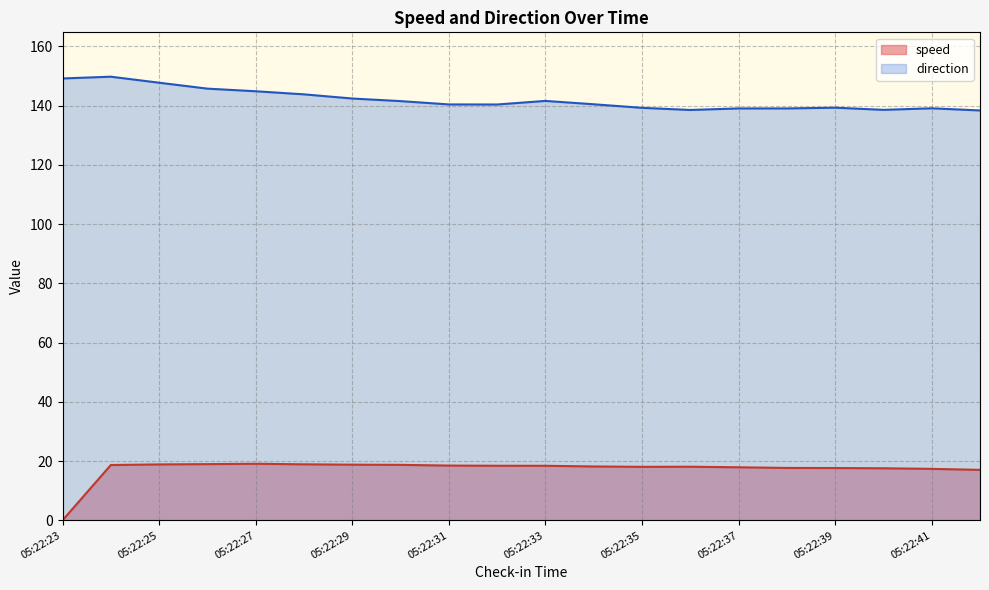

Where is speed nearest to the value 9?

05:22:42